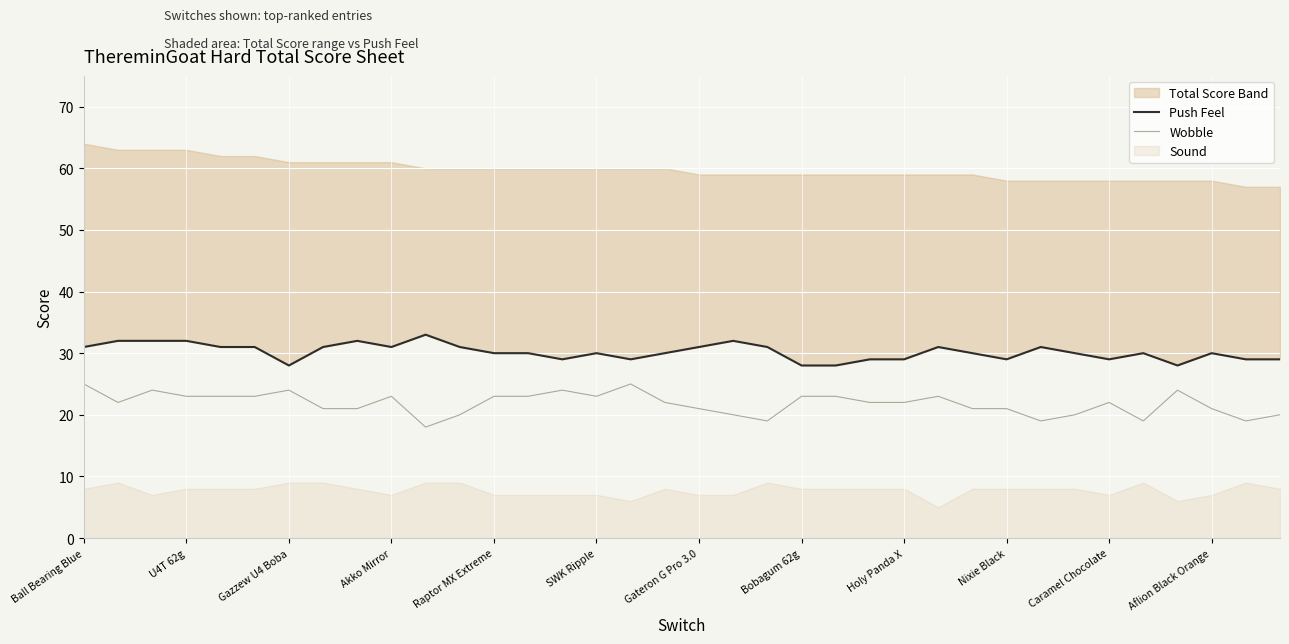

What is the minimum value for Wobble?

18